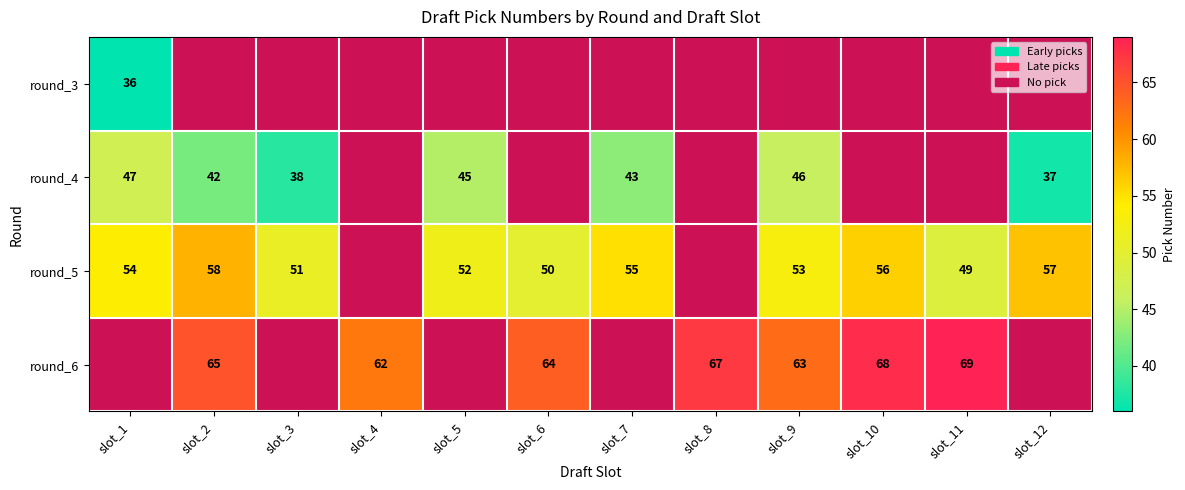

The value of round_5 at slot_2 is 58. True or false?

True